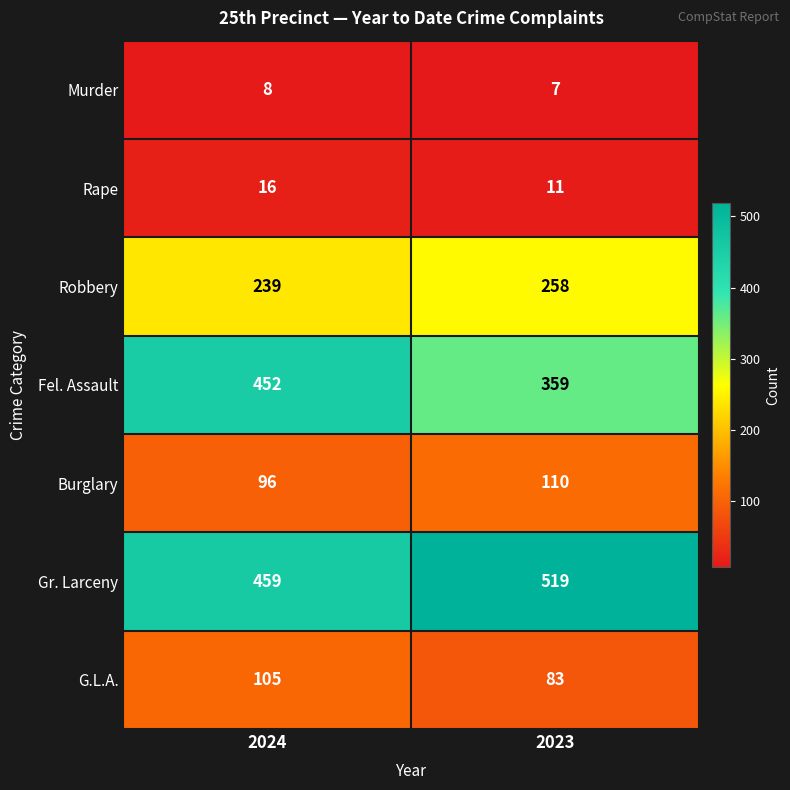

Which series changed the most between 2024 and 2023?

Fel. Assault